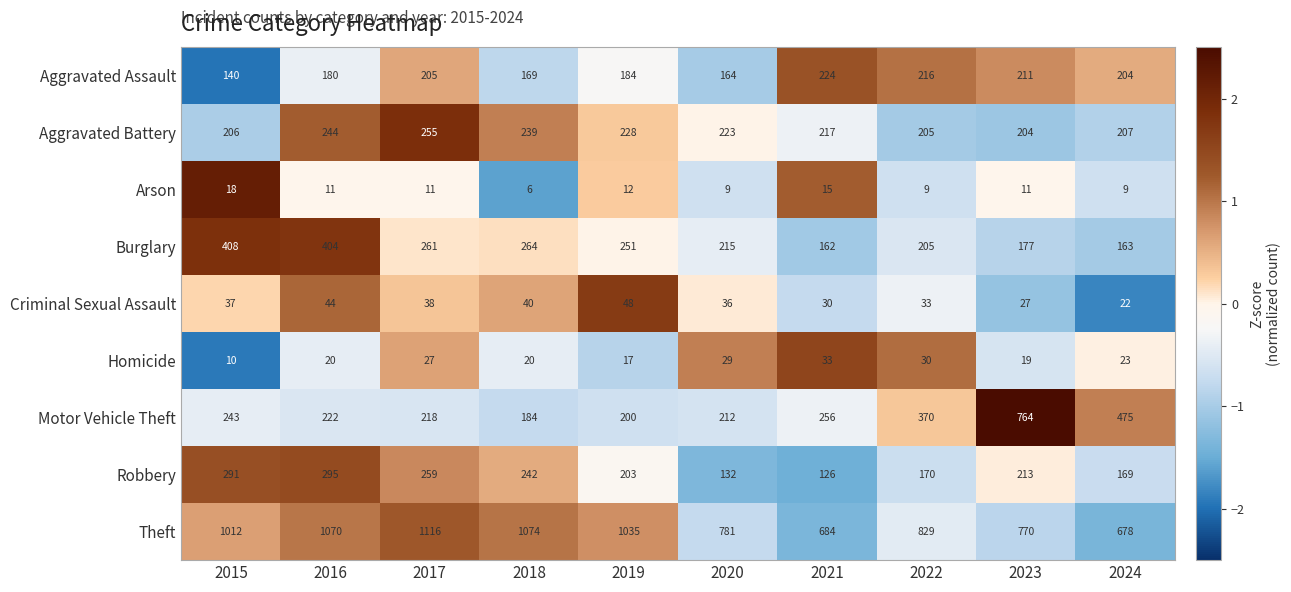

The value of Burglary at 2018 is 429. True or false?

False